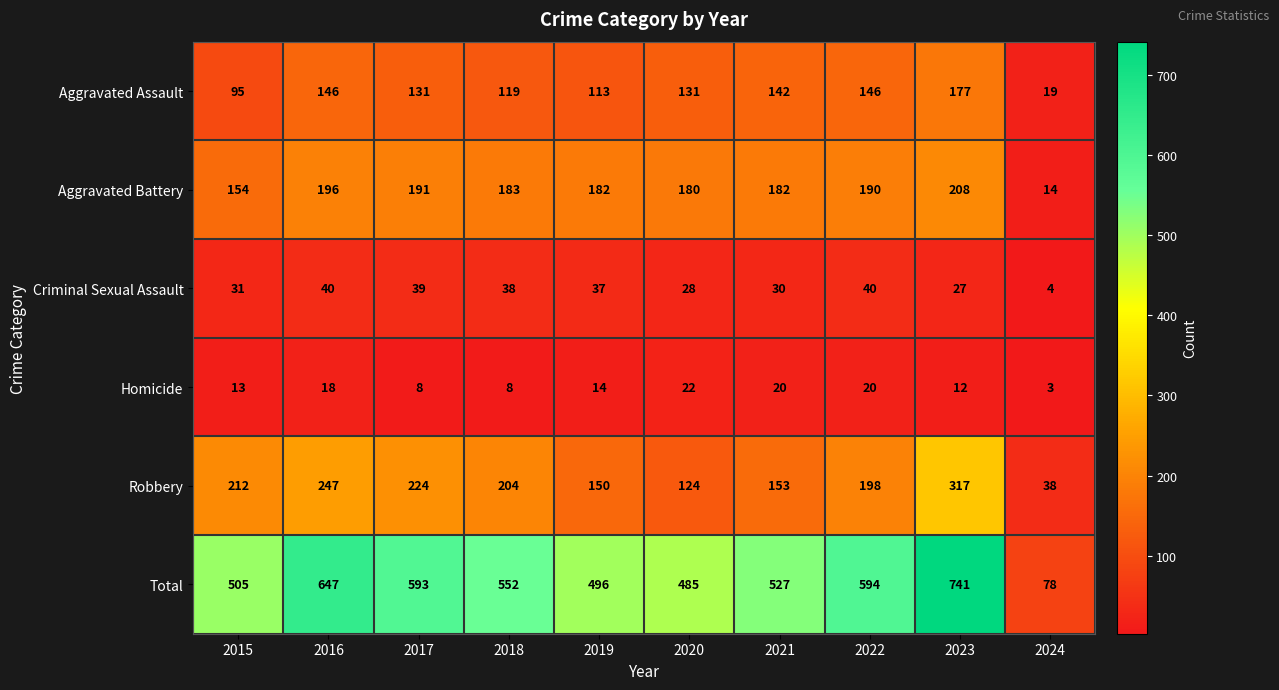

The Total series shows 202 at 2019. True or false?

False